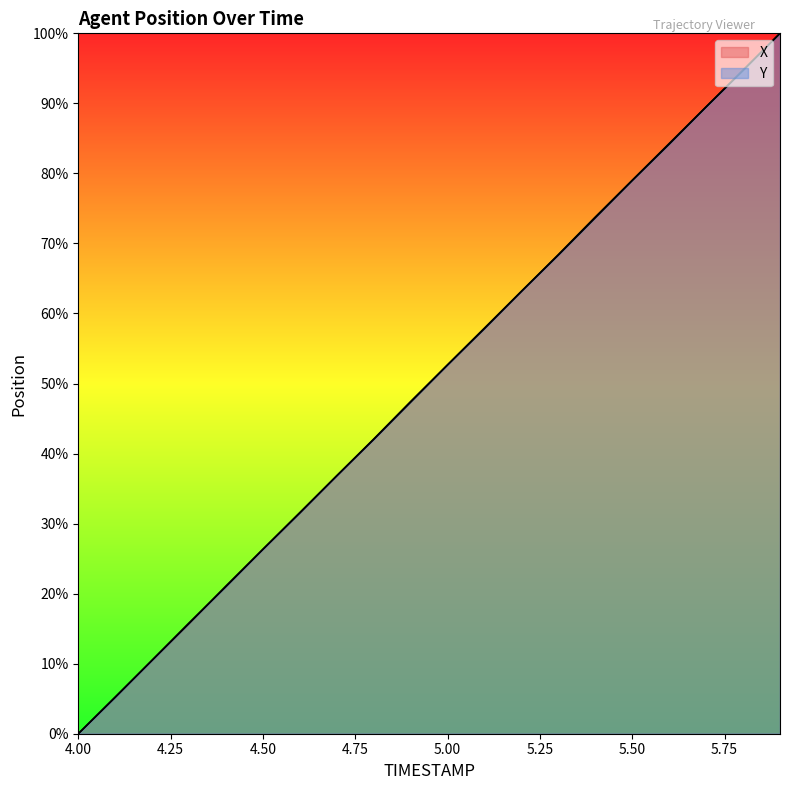

Between 5.0 and 5.1, which is larger?

5.1